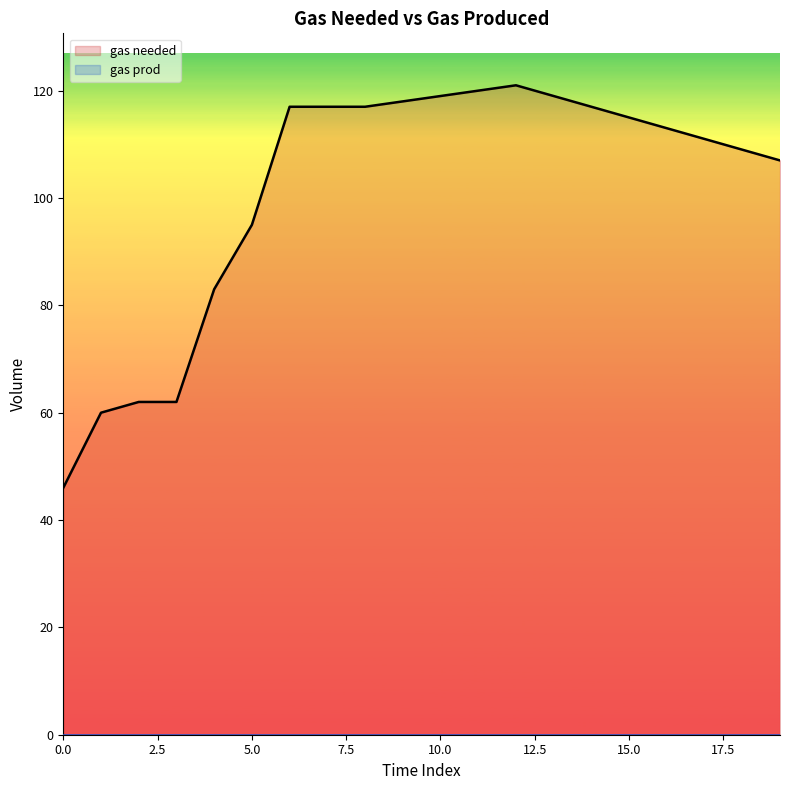

How many lines are shown in the chart?

2